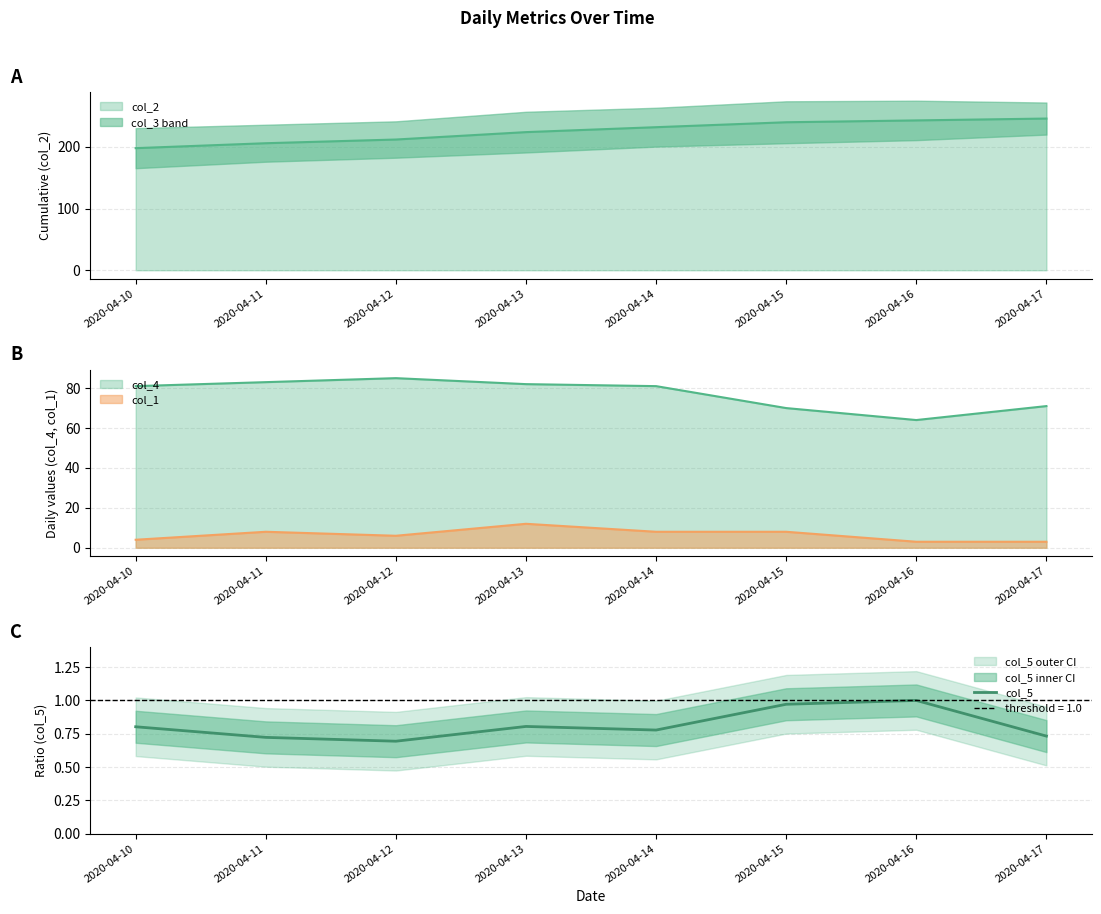

The chart shows a value of 0.8 at 2020-04-14. True or false?

True